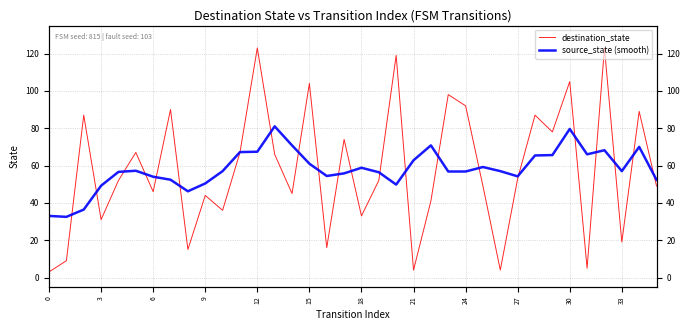

Reading left to right, transcribe all the data shown in this chart.

destination_state: 3.0	9.0	87.0	31.0	52.0	67.0	46.0	90.0	15.0	44.0	36.0	67.0	123.0	66.0	45.0	104.0	16.0	74.0	33.0	52.0	119.0	4.0	41.0	98.0	92.0	49.0	4.0	53.0	87.0	78.0	105.0	5.0	123.0	19.0	89.0	49.0
source_state (smooth): 33.0	32.5	36.4	49.2	56.6	57.2	54.0	52.4	46.2	50.4	57.0	67.2	67.4	81.0	70.8	61.0	54.4	55.8	58.8	56.4	49.8	62.8	70.8	56.8	56.8	59.2	57.0	54.2	65.4	65.6	79.6	66.0	68.2	57.0	70.0	52.3